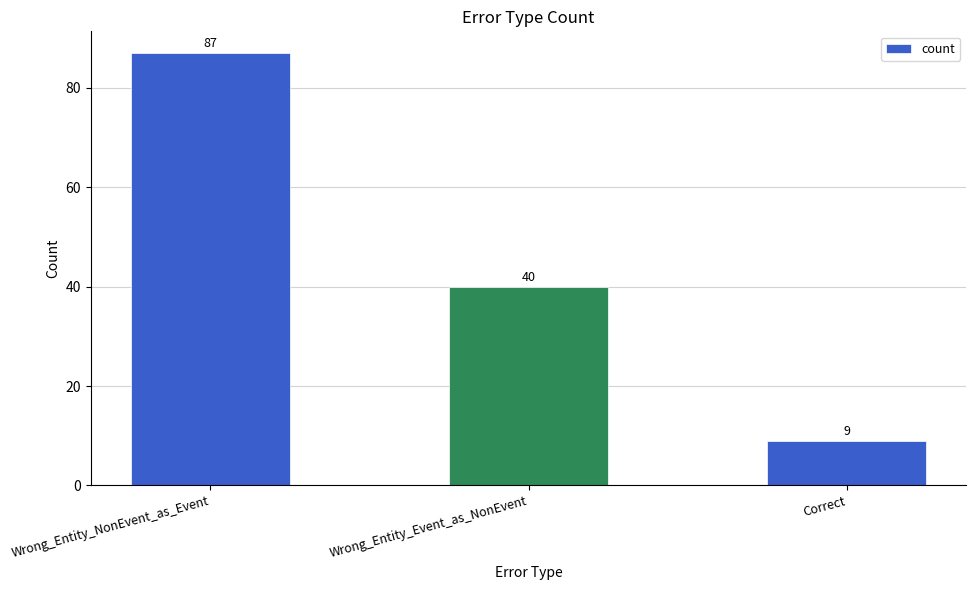

What is the label of the 2nd bar from the left?

Wrong_Entity_Event_as_NonEvent